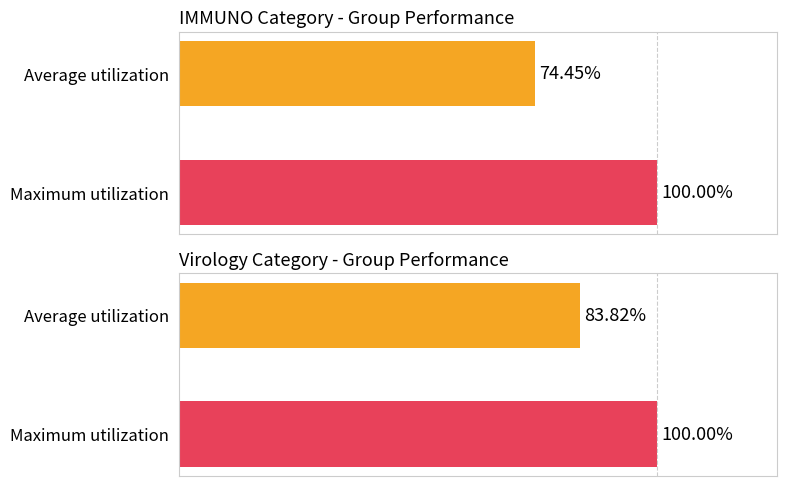

Which series has the largest total across all categories?

Virology % Points